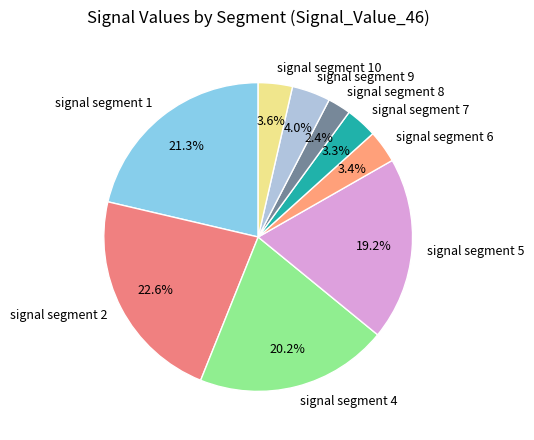

Is there a majority slice in this chart?

No